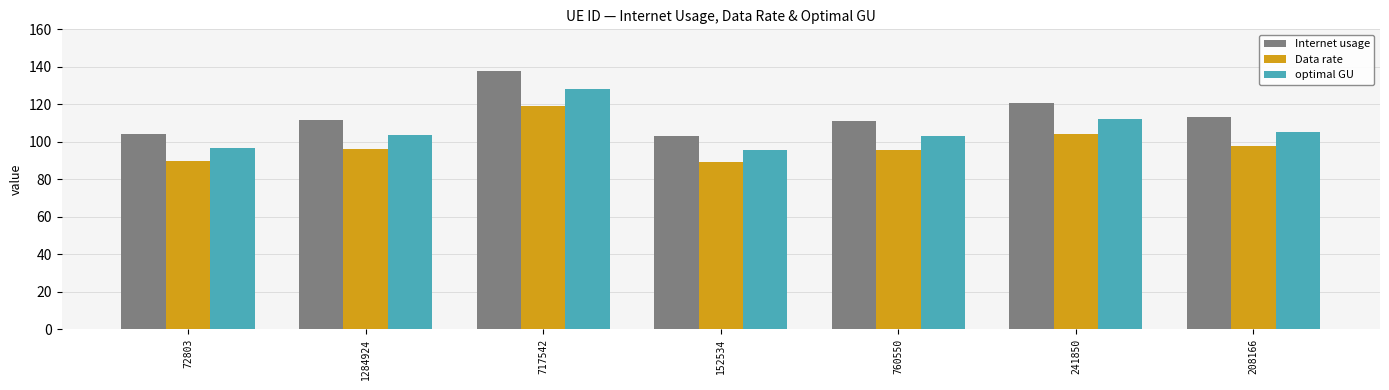

What value does the optimal GU series have at 1284924?

103.7